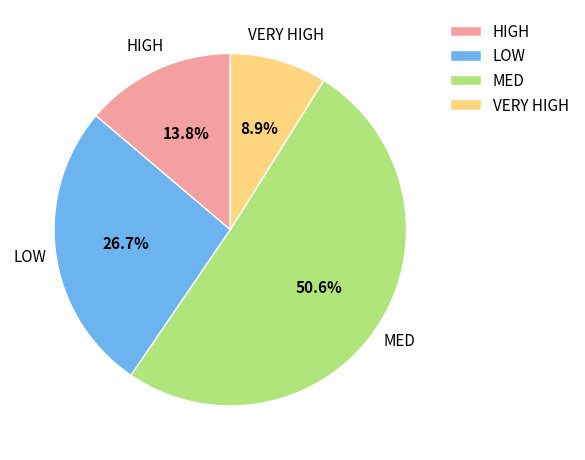

What is the ratio of the value at LOW to the value at MED?

0.5